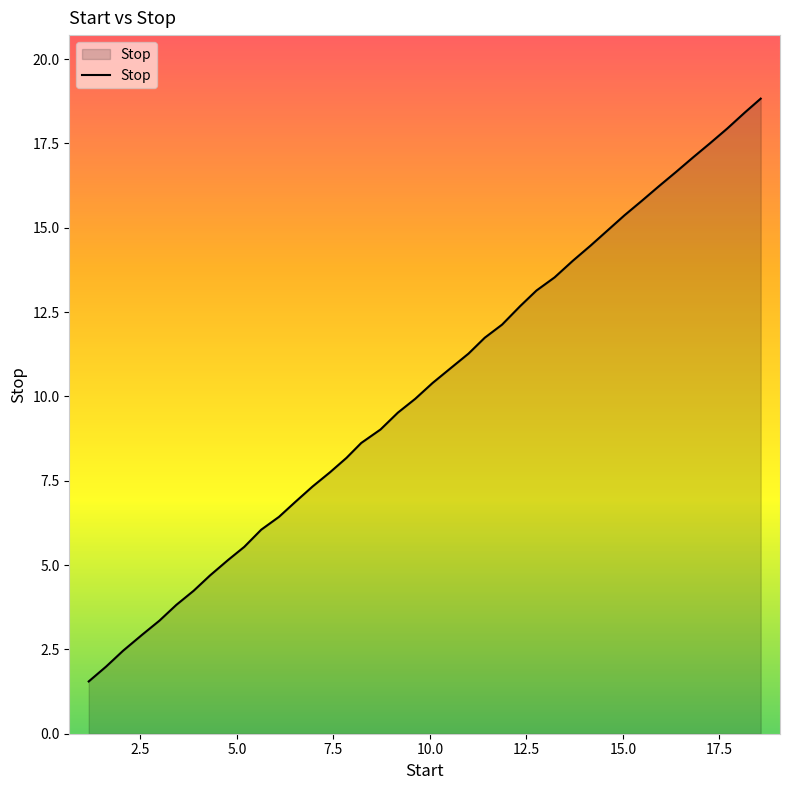

What is the greatest value displayed?

18.8